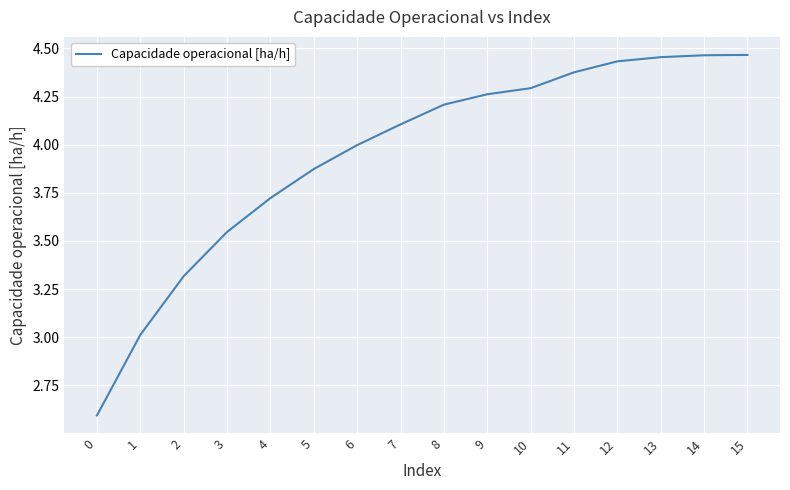

Which has a higher value, 11 or 2?

11